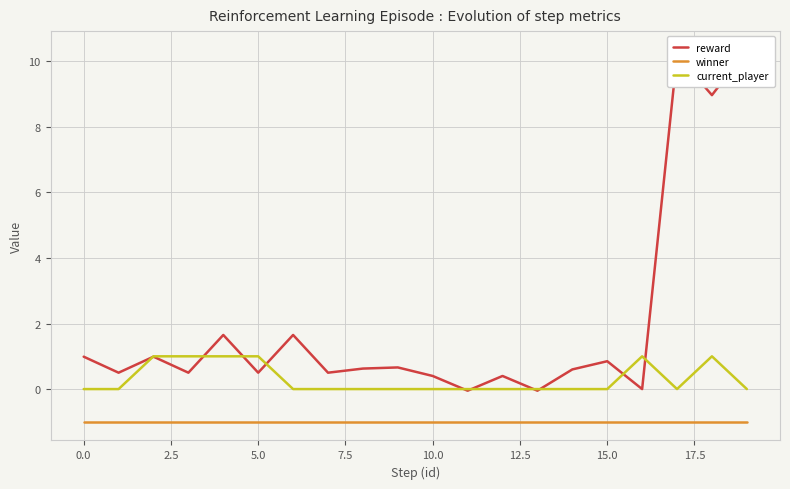

Is it true that winner equals -0.6 at 18?

False